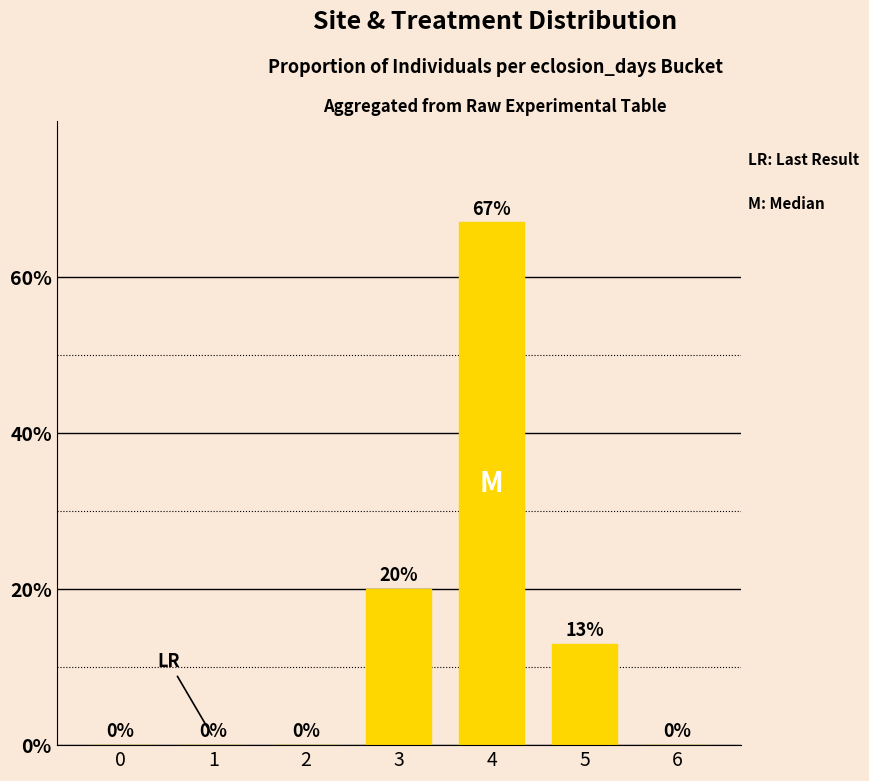

Rank the categories by value from highest to lowest.

4, 3, 5, 0, 1, 2, 6